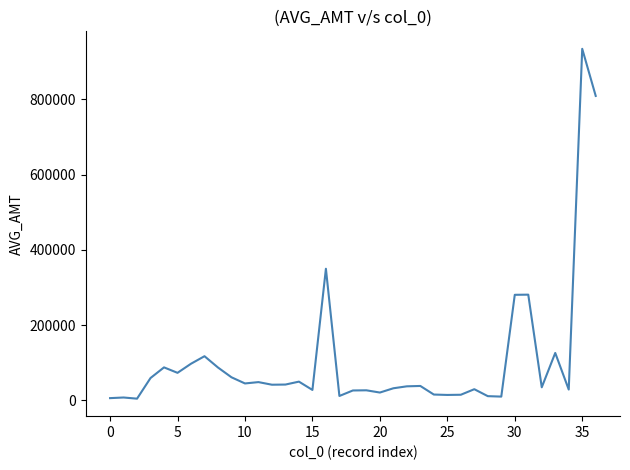

Does the chart display data point markers on the line(s)?

No